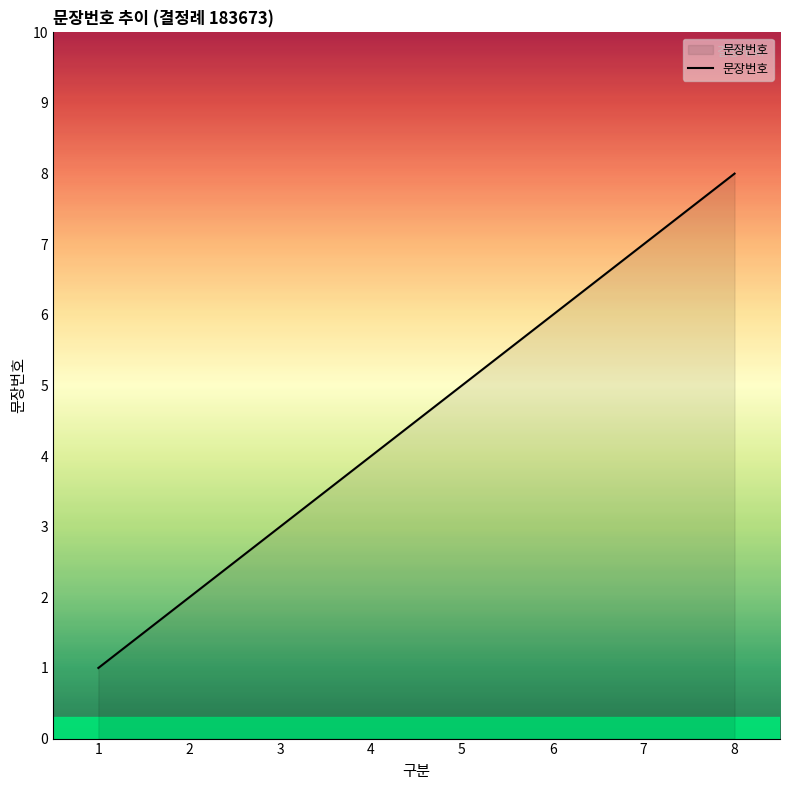

Reading left to right, extract all data points from this chart.

1=1	2=2	3=3	4=4	5=5	6=6	7=7	8=8